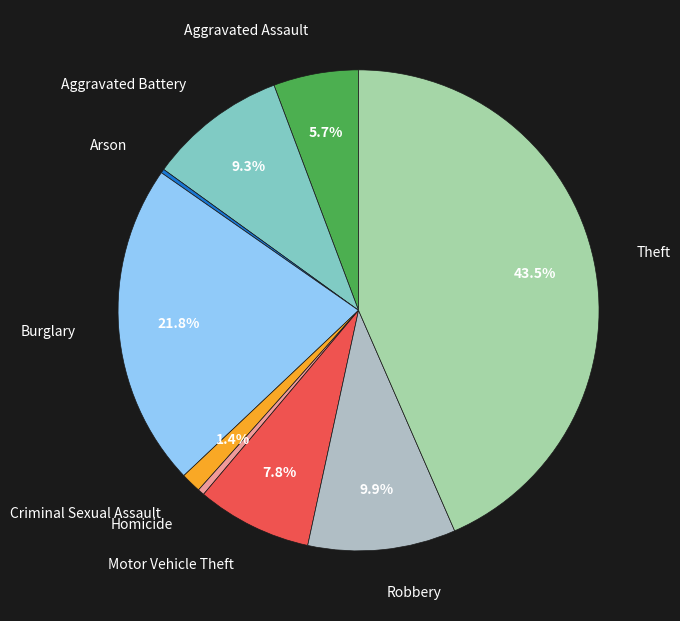

Is Theft the majority of the pie?

No